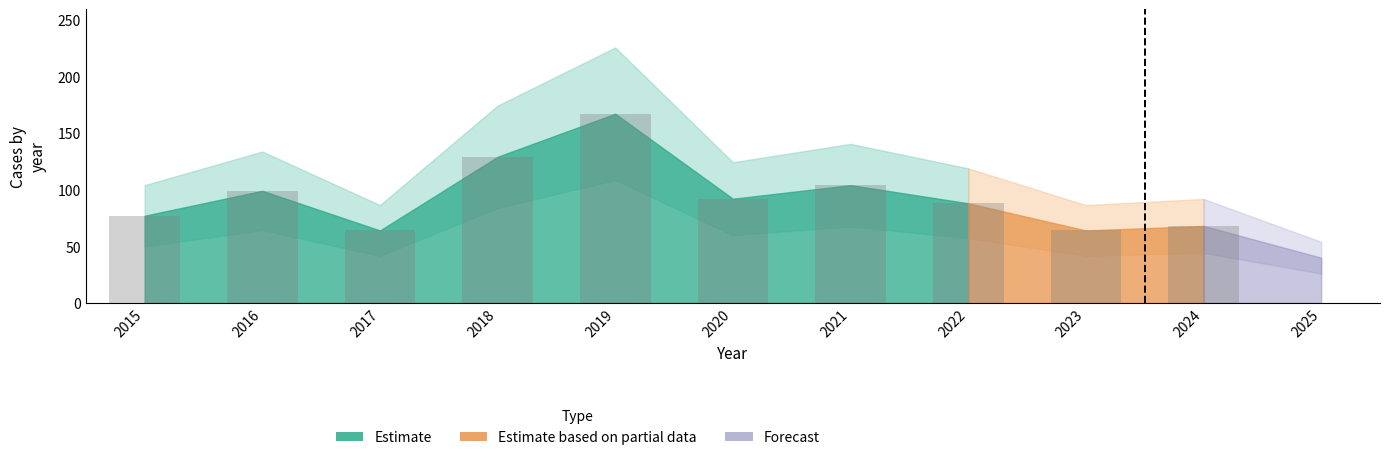

Does the chart contain any negative values?

No